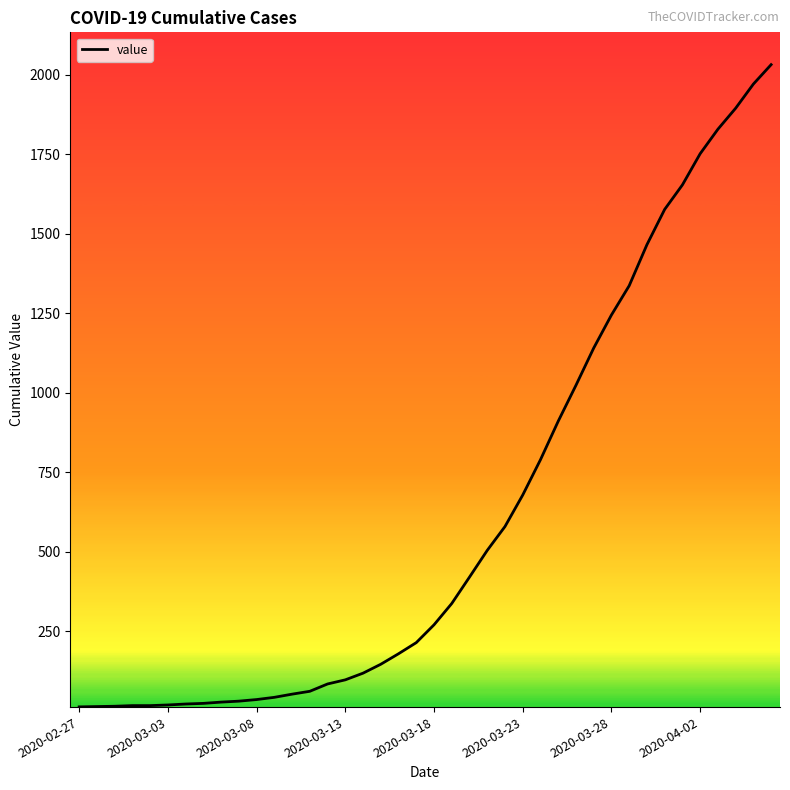

What is the maximum value shown in the chart?

2032